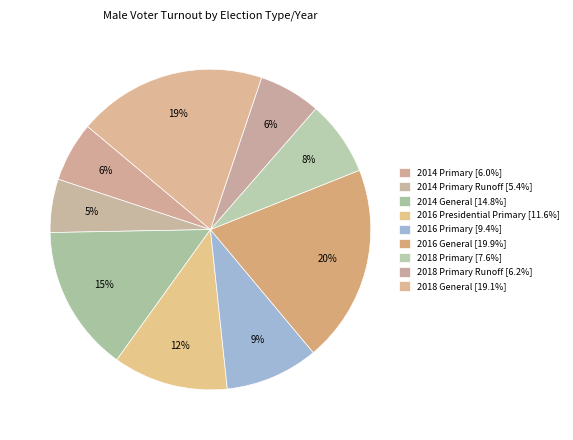

How many slices are in this pie chart?

9